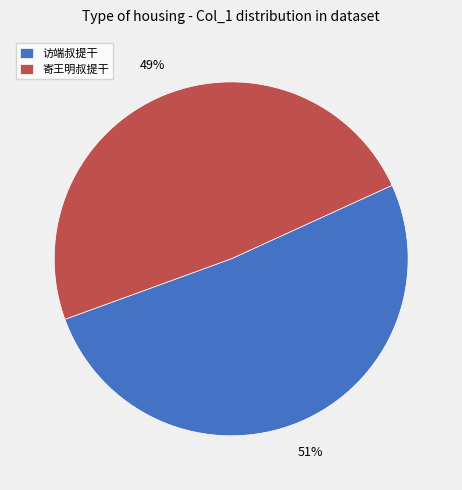

How many segments does this pie chart have?

2